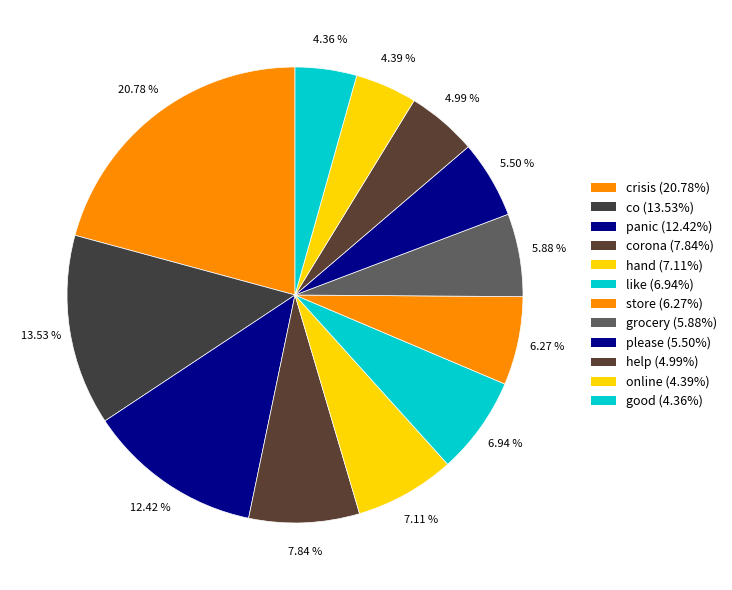

To the nearest percent, what is the average slice percentage?

8%